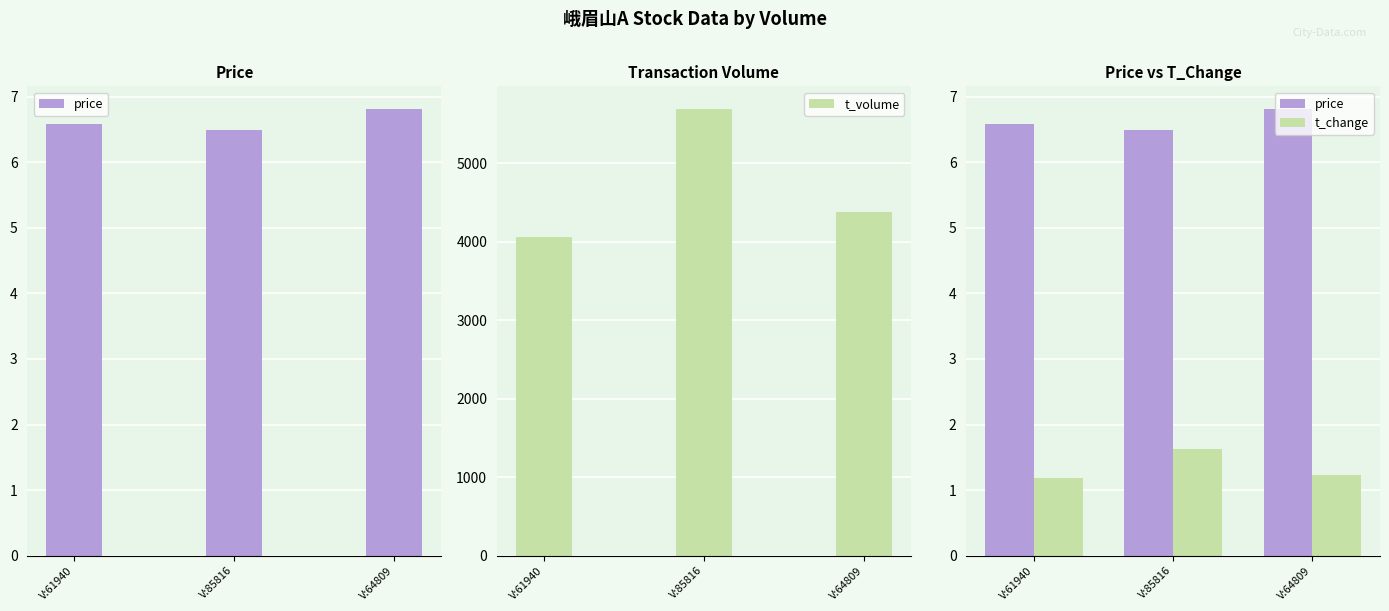

Is it true that t_change equals 1.6 at V:61940?

False